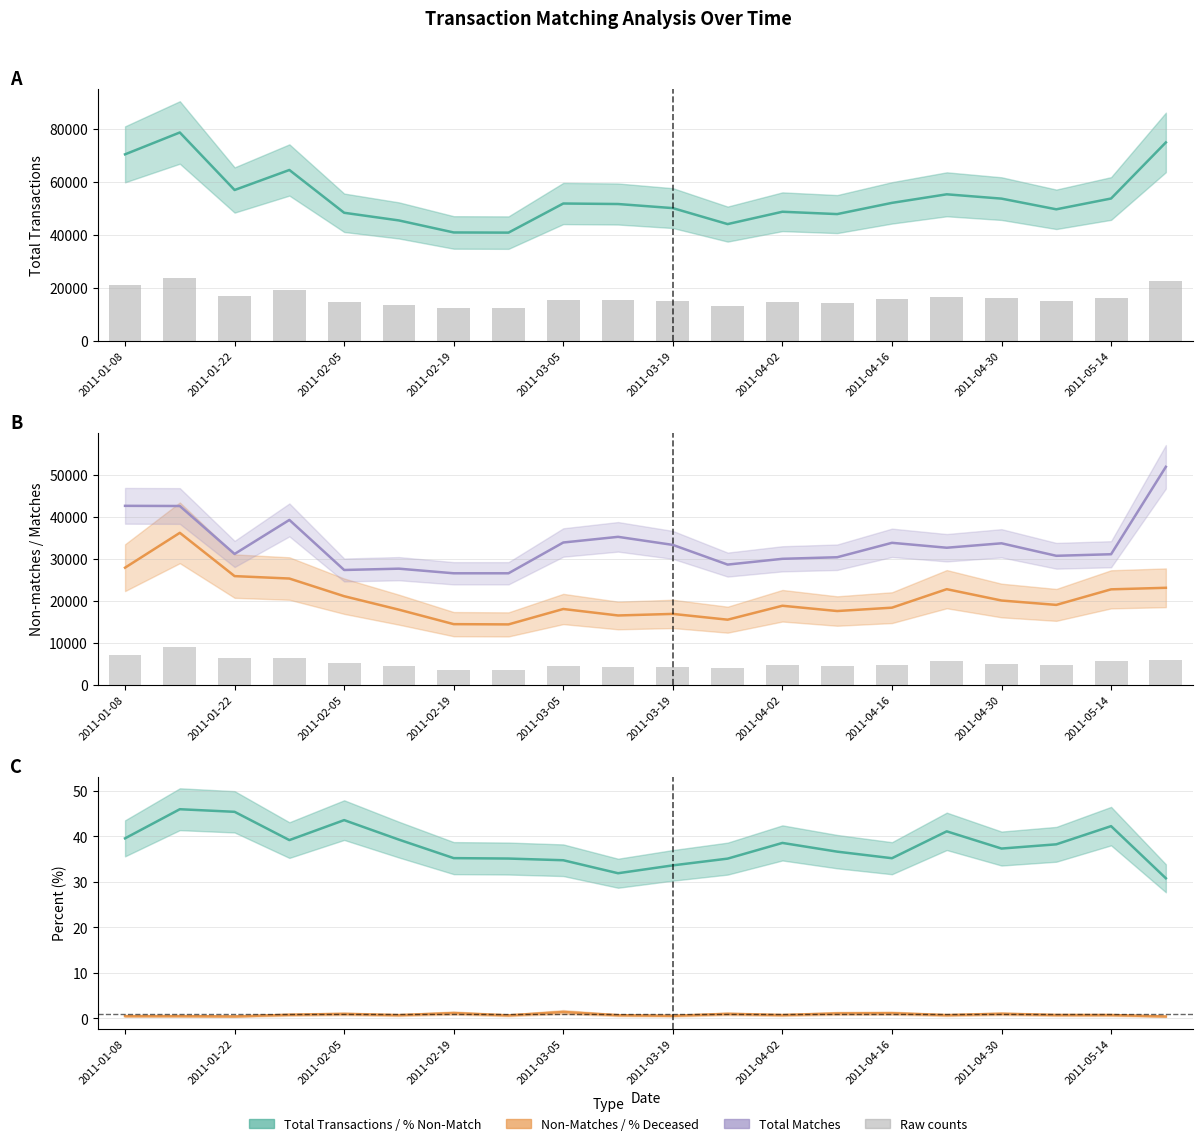

What is the value of the Total_Matches bar at the 18th from the left?

30718